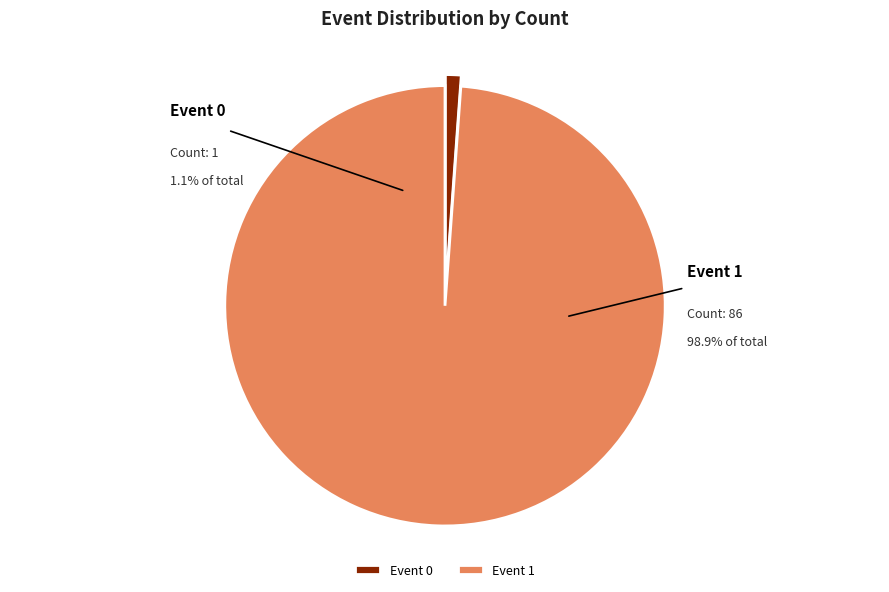

Is Event 1 the majority of the pie?

Yes